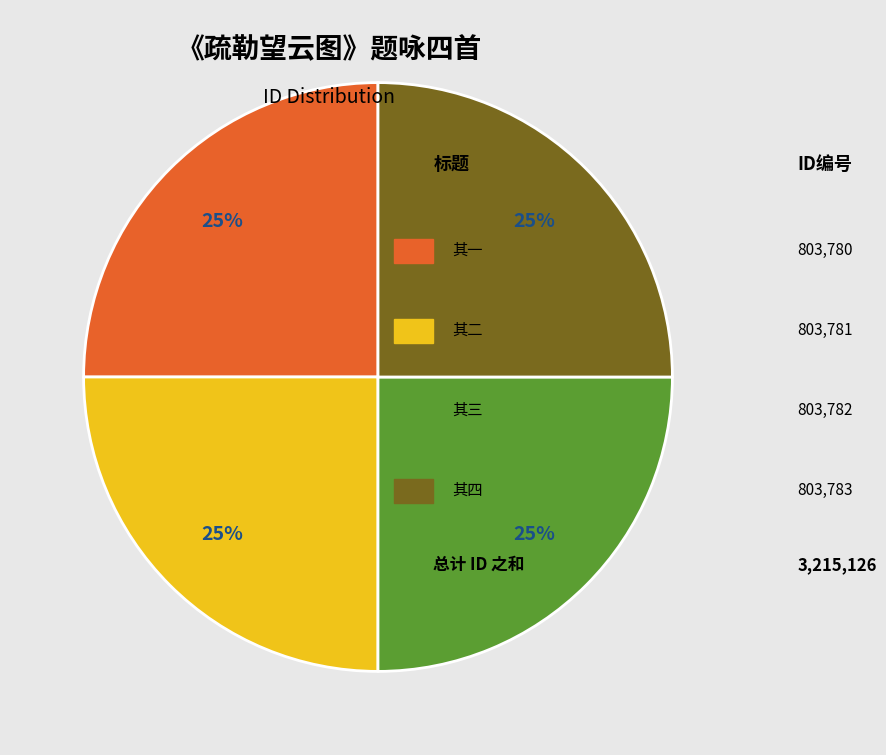

To the nearest percent, what is the average slice percentage?

25%